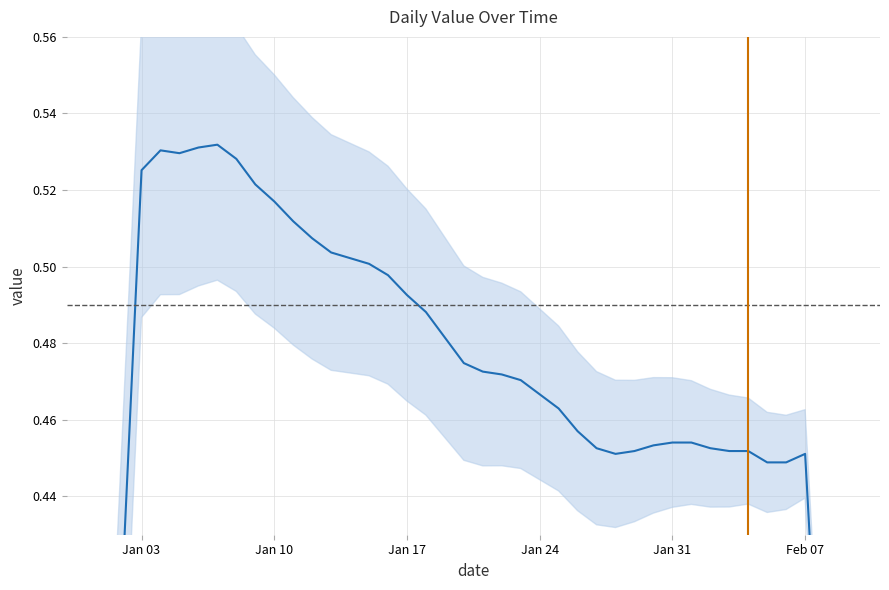

Does the chart have visible grid lines?

Yes